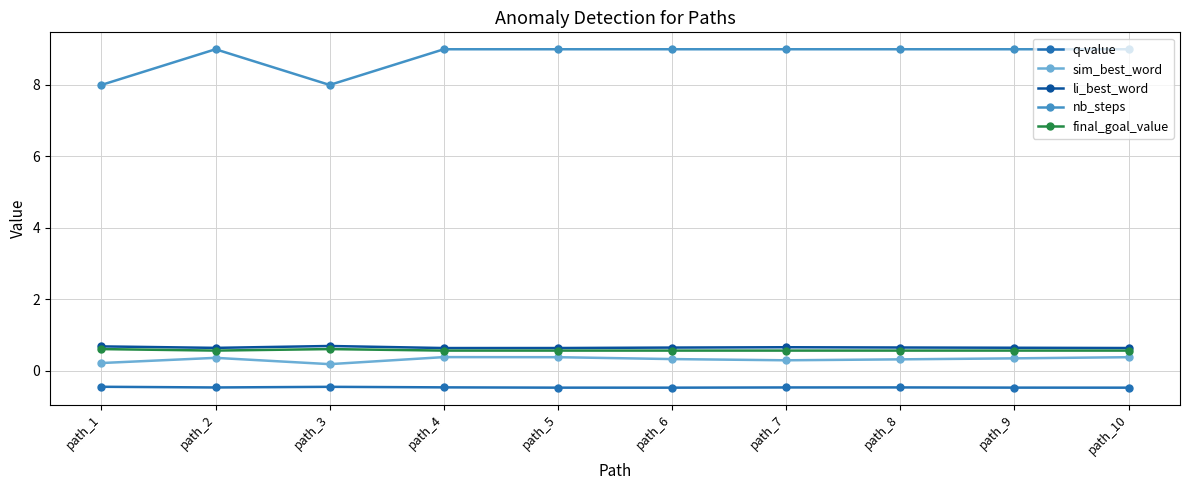

Is the value of sim_best_word at path_9 greater than the value of li_best_word at path_7?

No